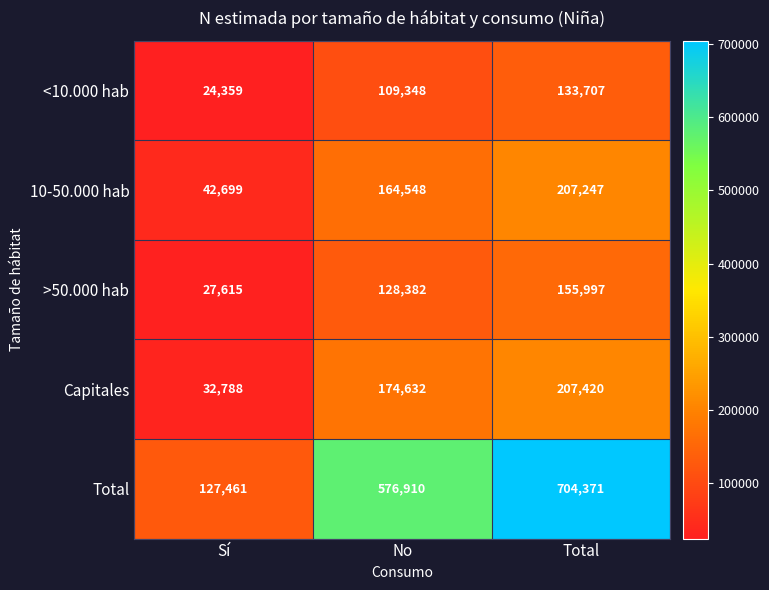

Reading left to right, transcribe all the data shown in this chart.

<10.000 hab: Sí=24359	No=109348	Total=133707
10-50.000 hab: Sí=42699	No=164548	Total=207247
>50.000 hab: Sí=27615	No=128382	Total=155997
Capitales: Sí=32788	No=174632	Total=207420
Total: Sí=127461	No=576910	Total=704371